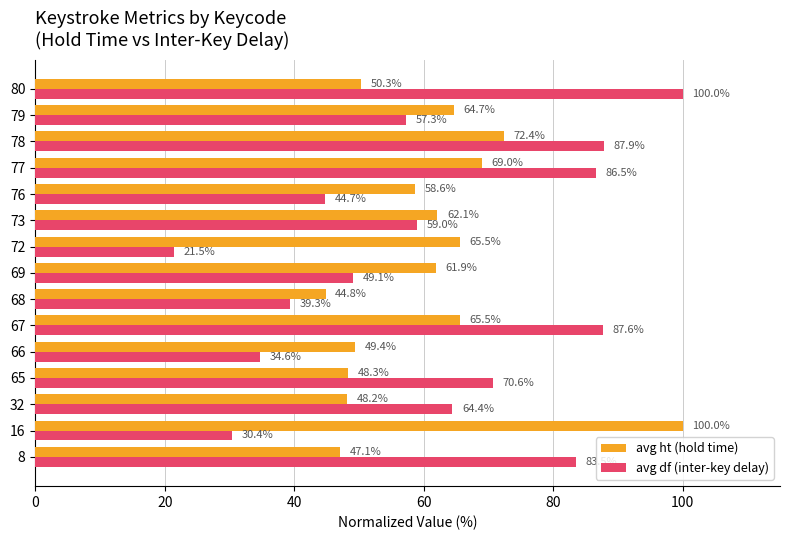

At which label is avg ht (hold time) closest to 72?

78